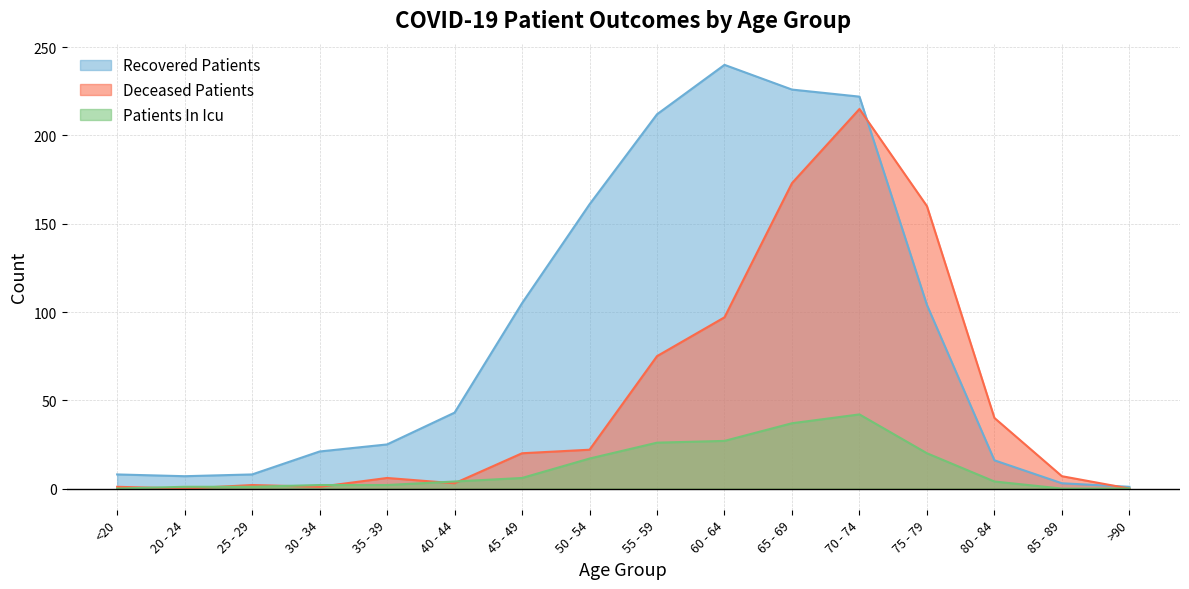

How many intersections are there between recovered_patients and deceased_patients?

2